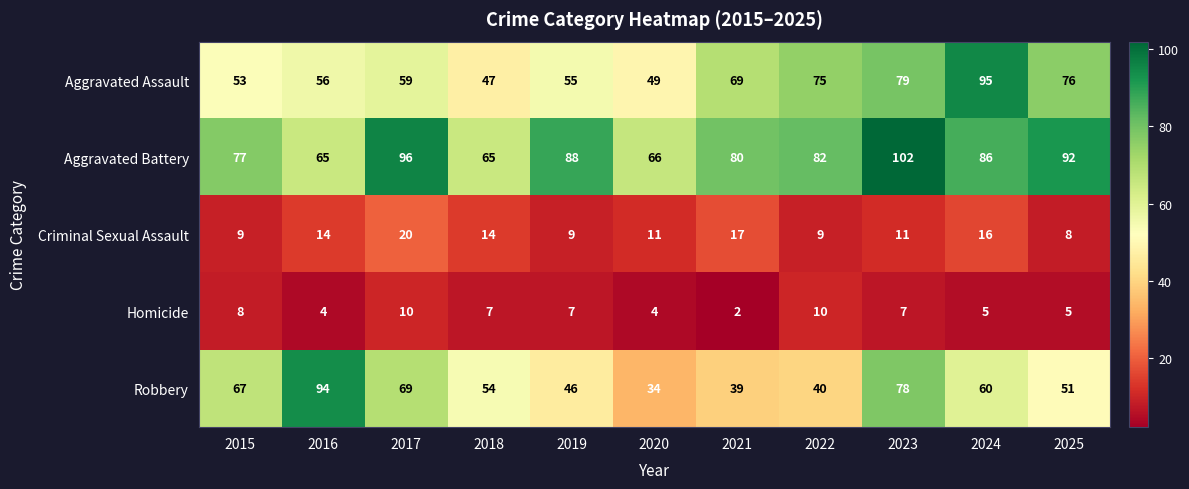

Which series has the widest spread of values?

Robbery